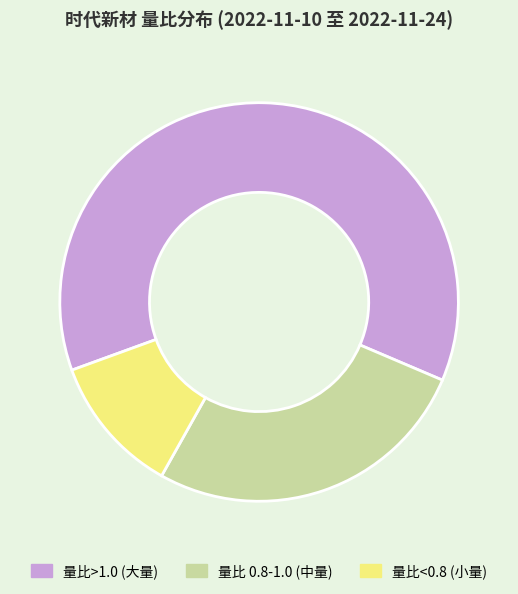

Do 量比<0.8 (小量) and 量比 0.8-1.0 (中量) together represent more than half of the pie?

No